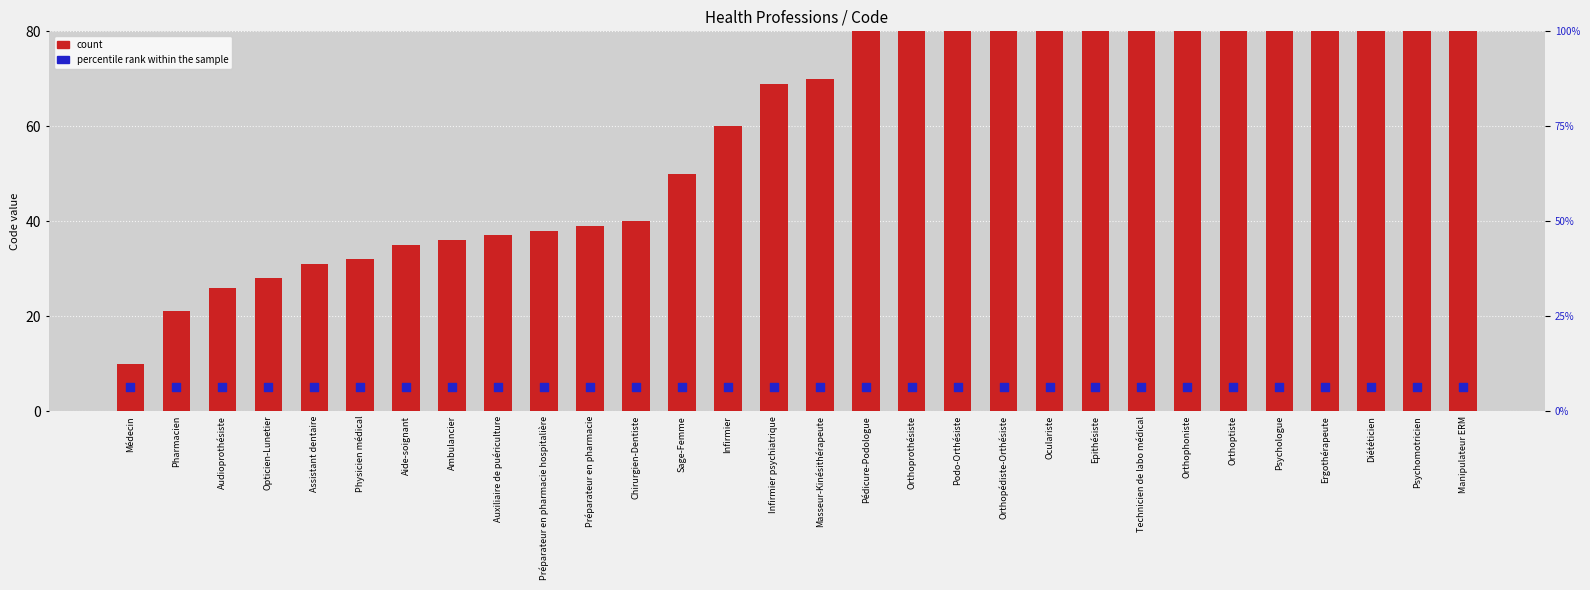

Which series reaches the minimum Y coordinate?

percentile rank within the sample